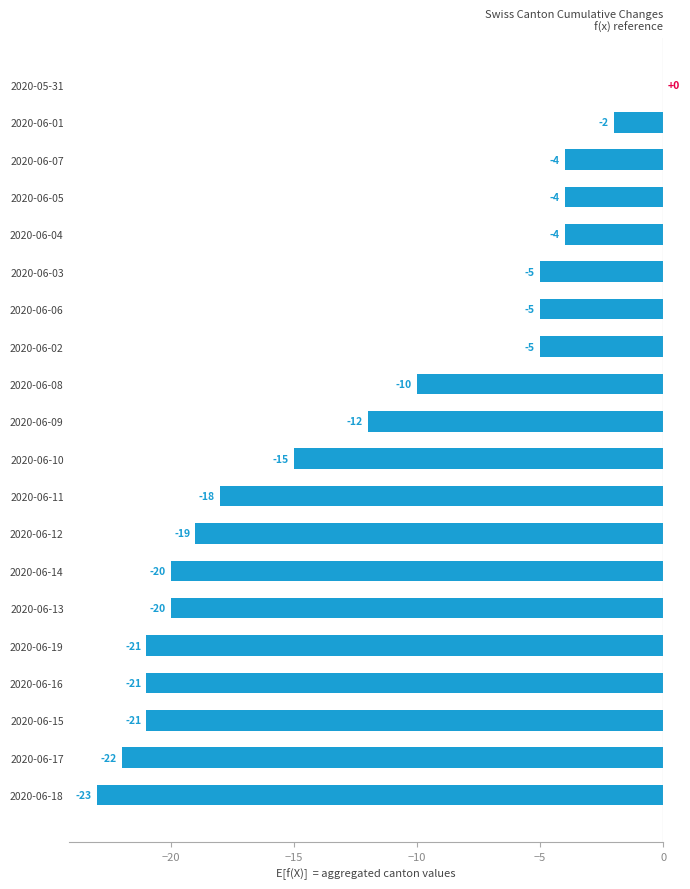

What is the sum of all values?

-251